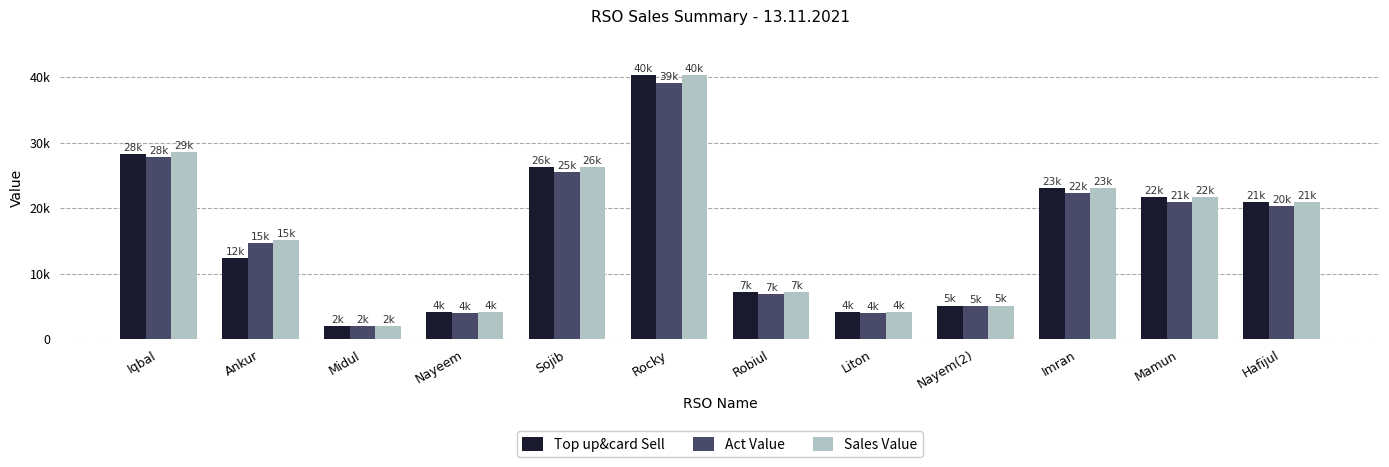

What are all the series names shown in the legend?

Top up&card Sell, Act Value, Sales Value